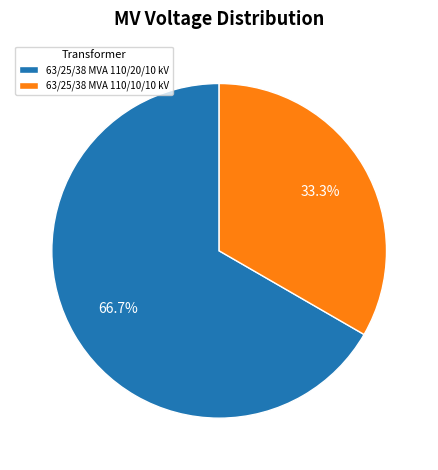

To the nearest percent, what portion does 63/25/38 MVA 110/10/10 kV represent?

33%